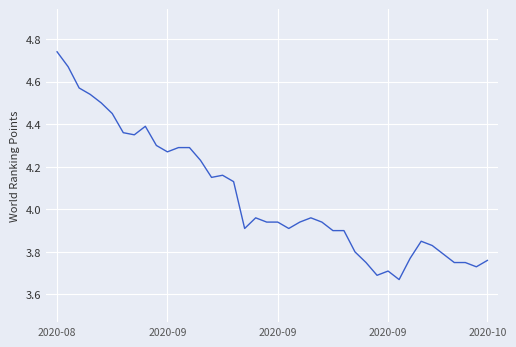

What is the difference between the maximum and minimum values?

1.1